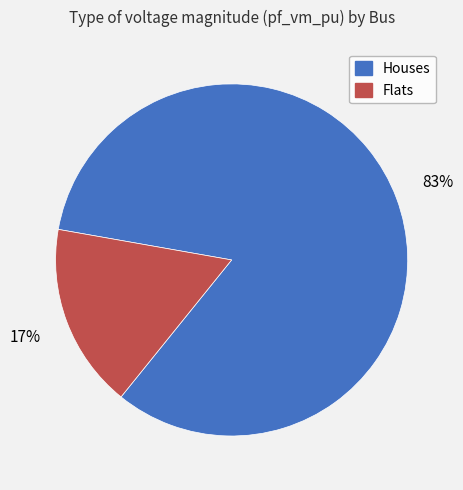

Which slice is the smallest?

Flats